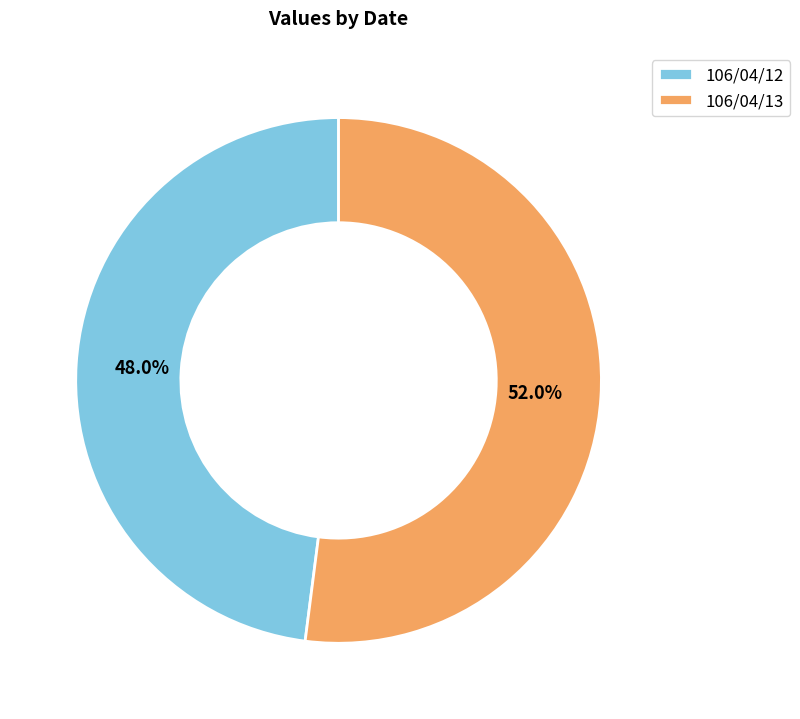

Which has a higher value, 106/04/12 or 106/04/13?

106/04/13